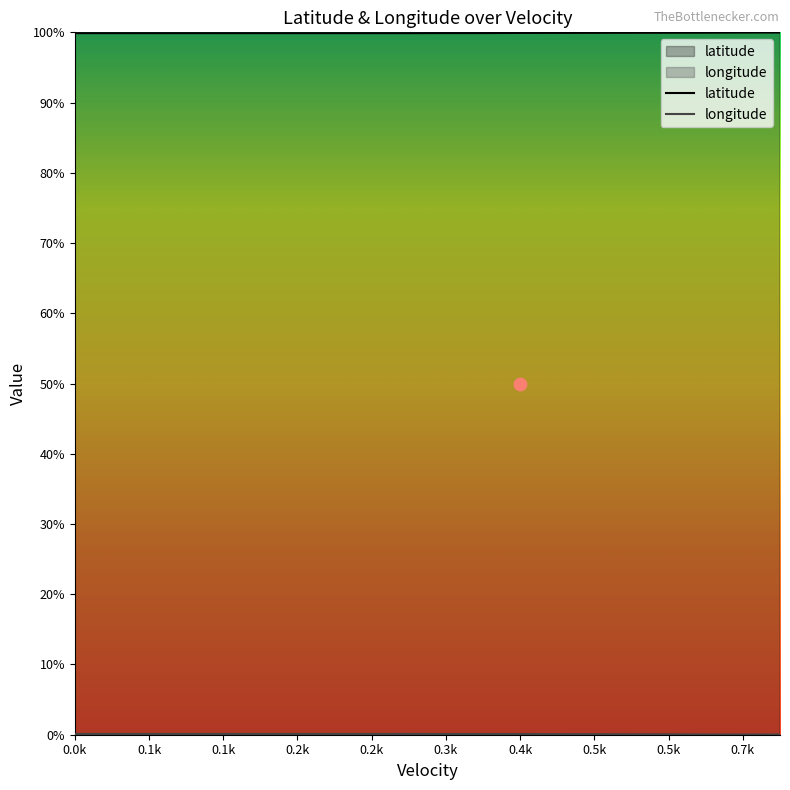

Is the value of longitude at 15 greater than the value of latitude at 0.3k?

No